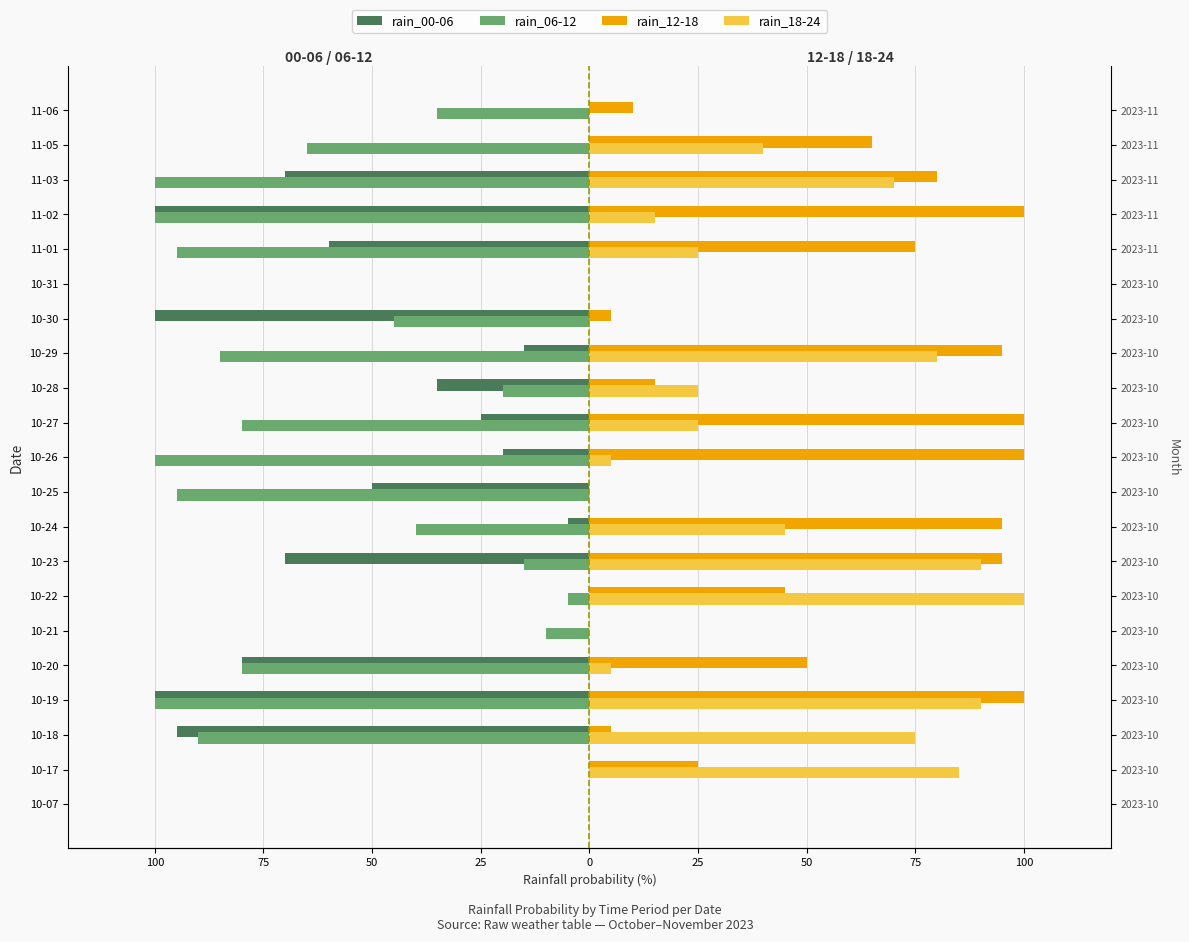

Which series has the largest range (max minus min)?

rain_00-06